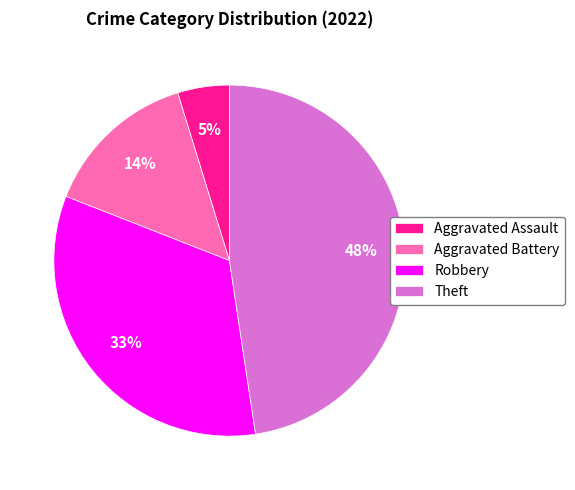

How many slices are in this pie chart?

4